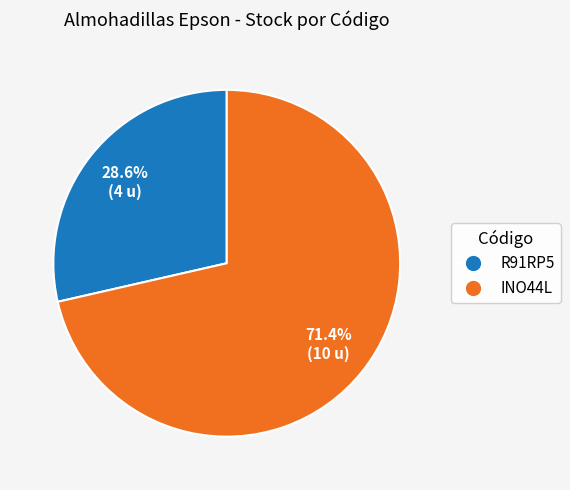

Rank the categories by value from lowest to highest.

R91RP5, INO44L